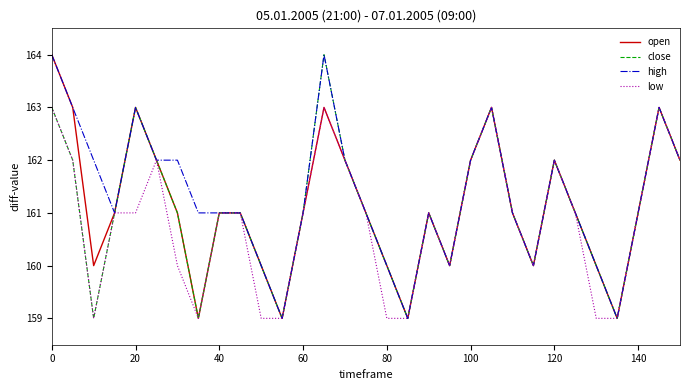

Which series has the largest total across all categories?

high